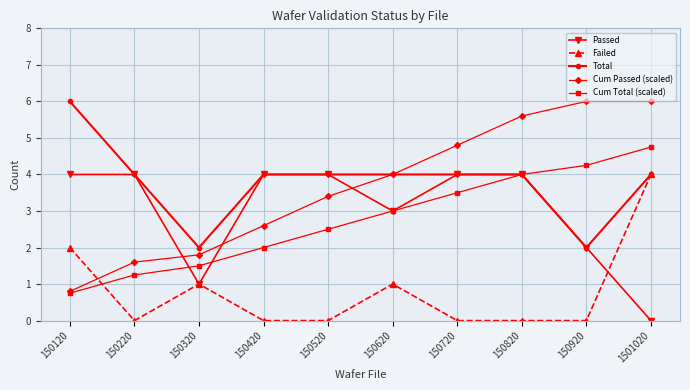

True or false: Cum Passed (scaled) and Passed cross at least once.

True